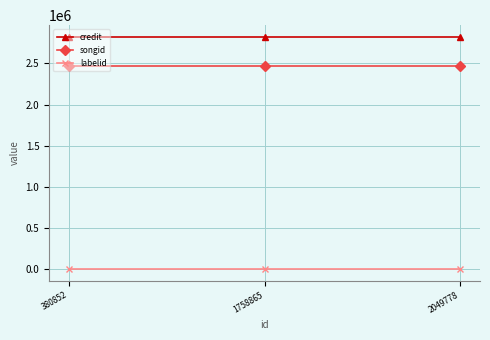

What is the value of the credit point at the 1st from the left?

2823704